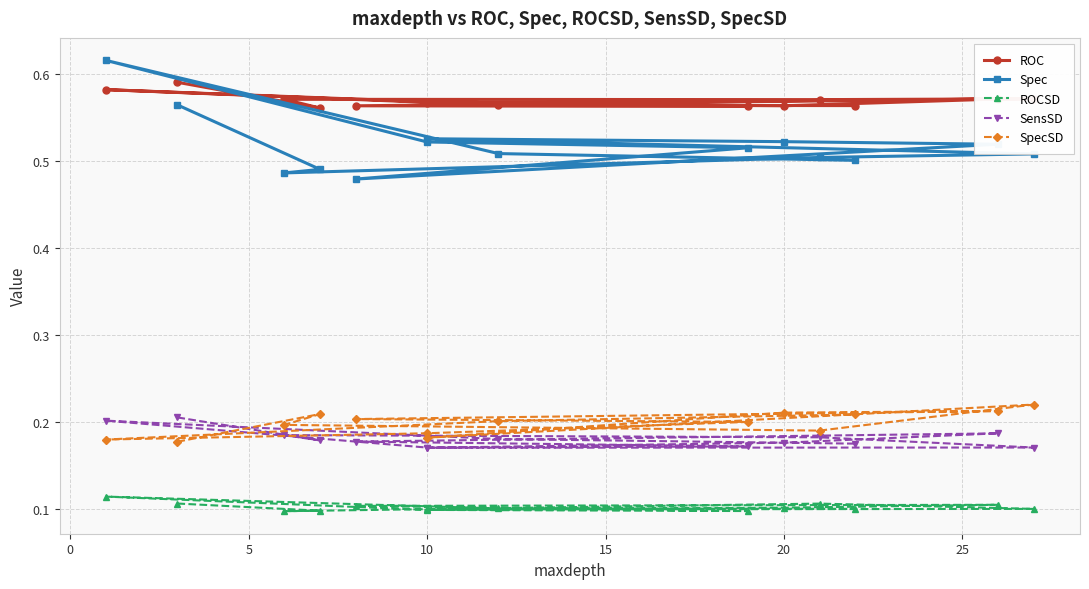

What is the sum of all ROC values?

8.0